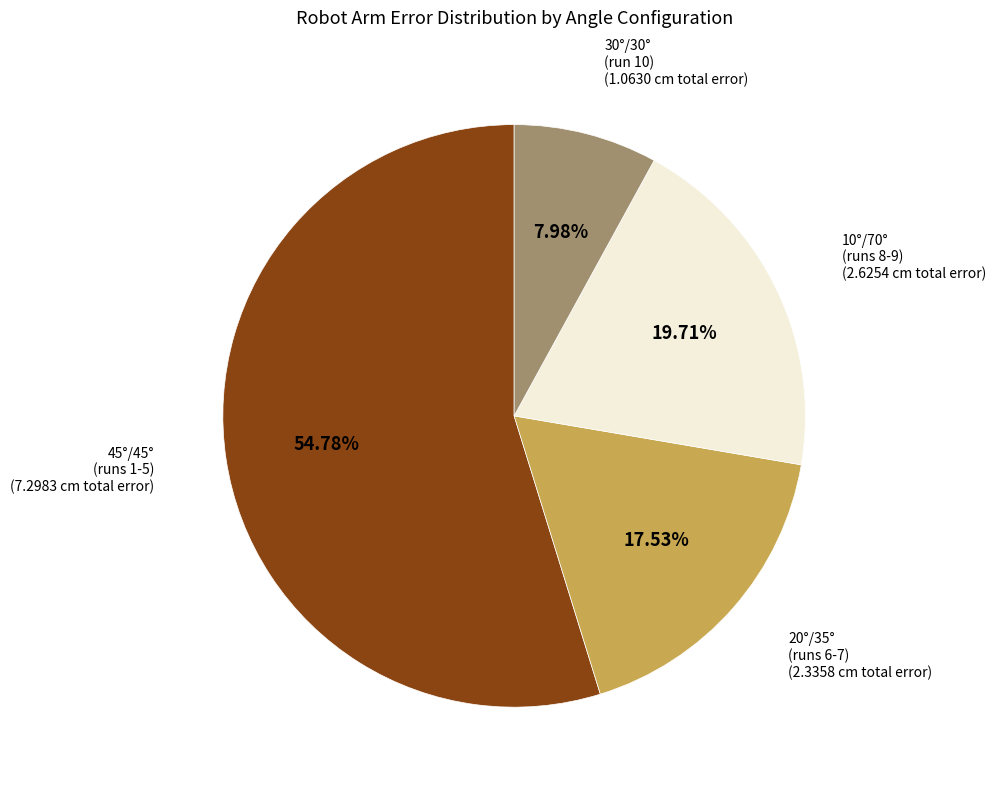

Is there a majority slice in this chart?

Yes